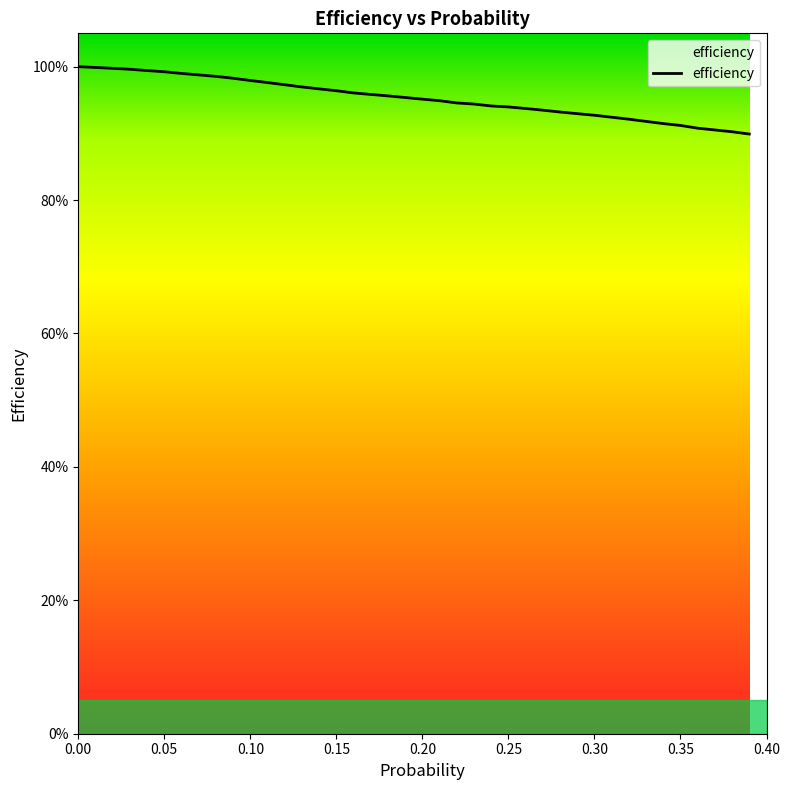

Does the chart display data point markers on the line(s)?

No